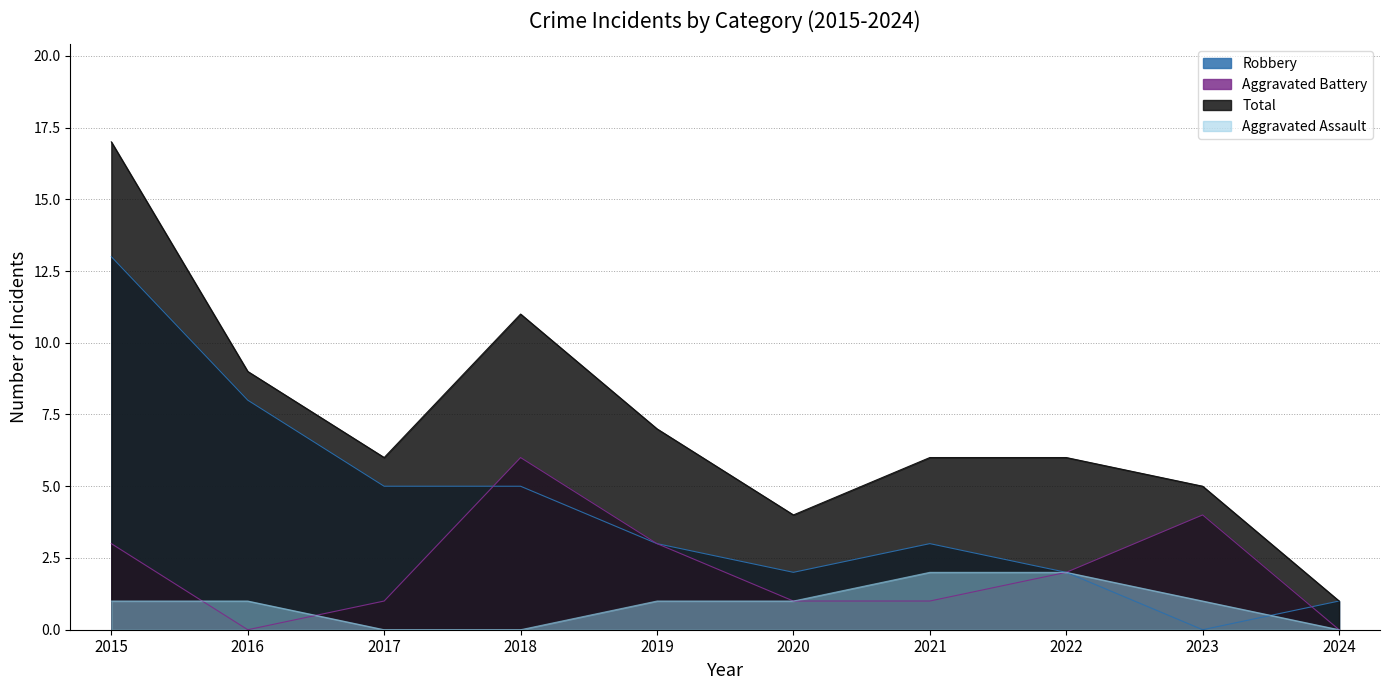

What is the total value across all series at 2024?

2